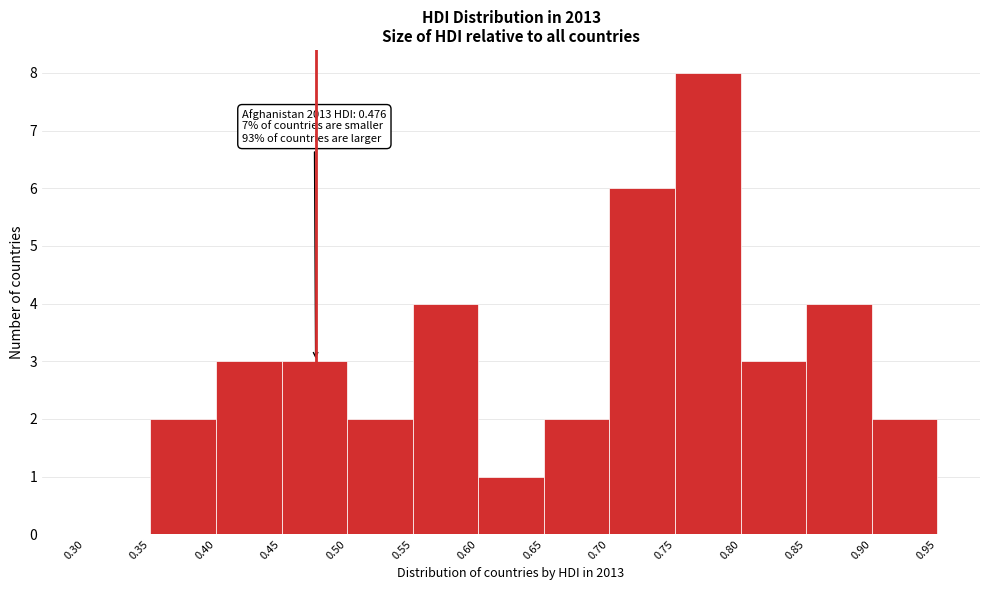

Over which range of the x-axis is the bar tallest?

0.75 to 0.80